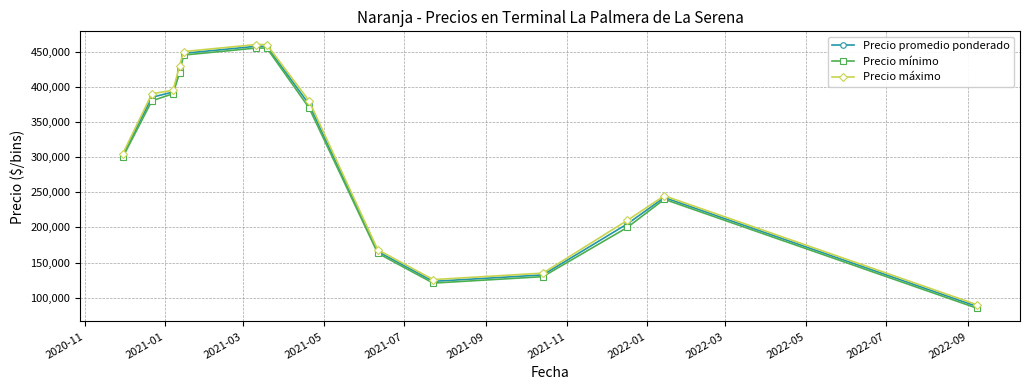

What are all the series names shown in the legend?

Precio promedio ponderado, Precio mínimo, Precio máximo